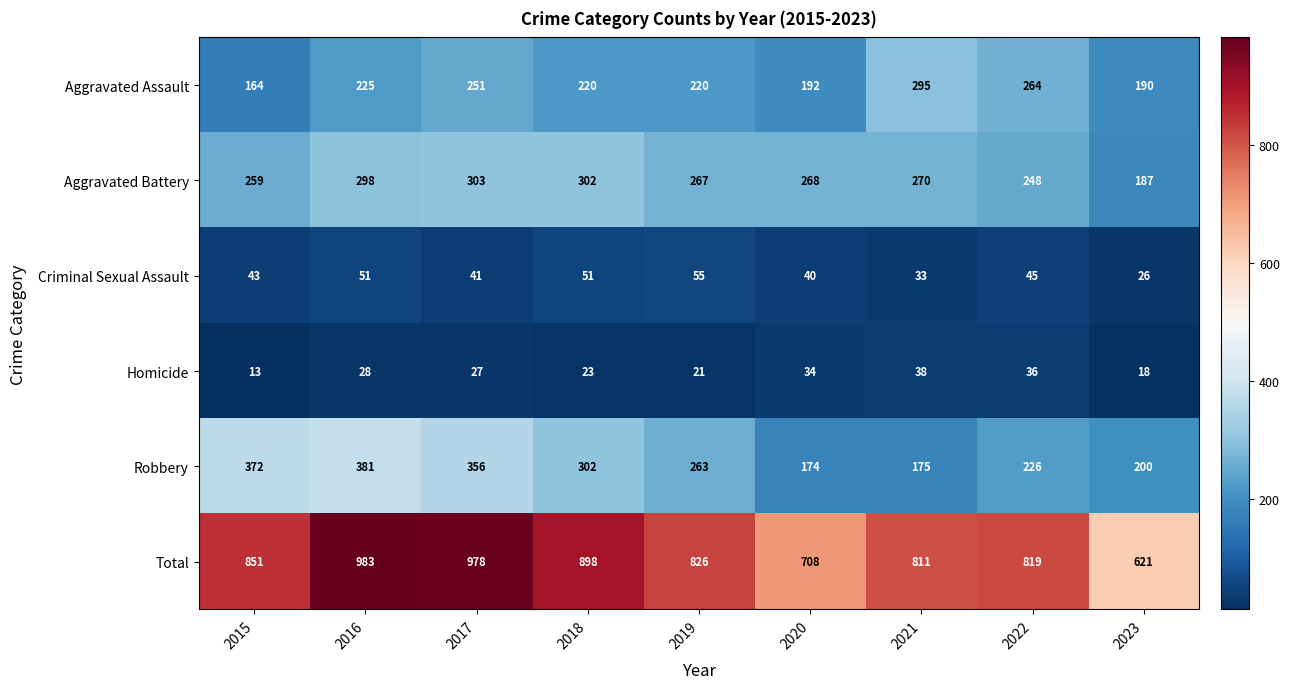

What is the average value of the Total series?

833